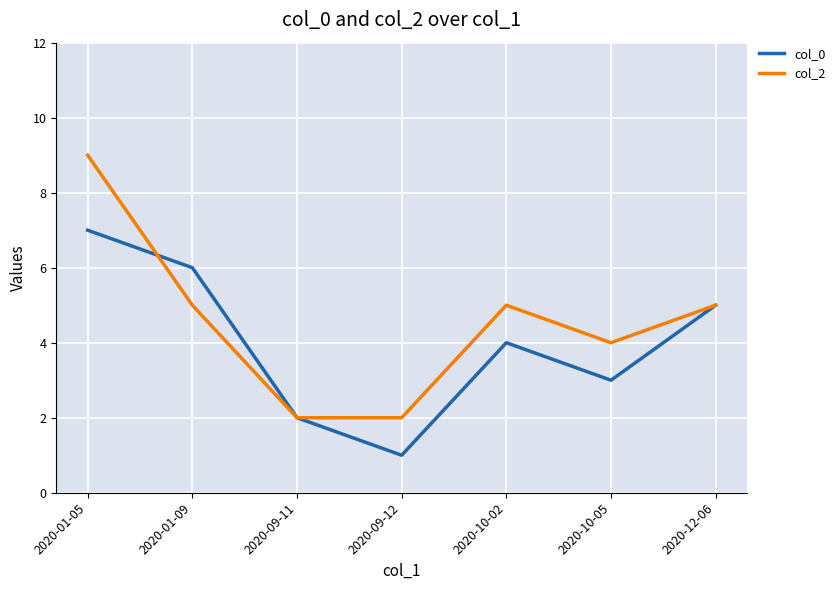

The value of col_2 at 2020-09-11 is 1. True or false?

False